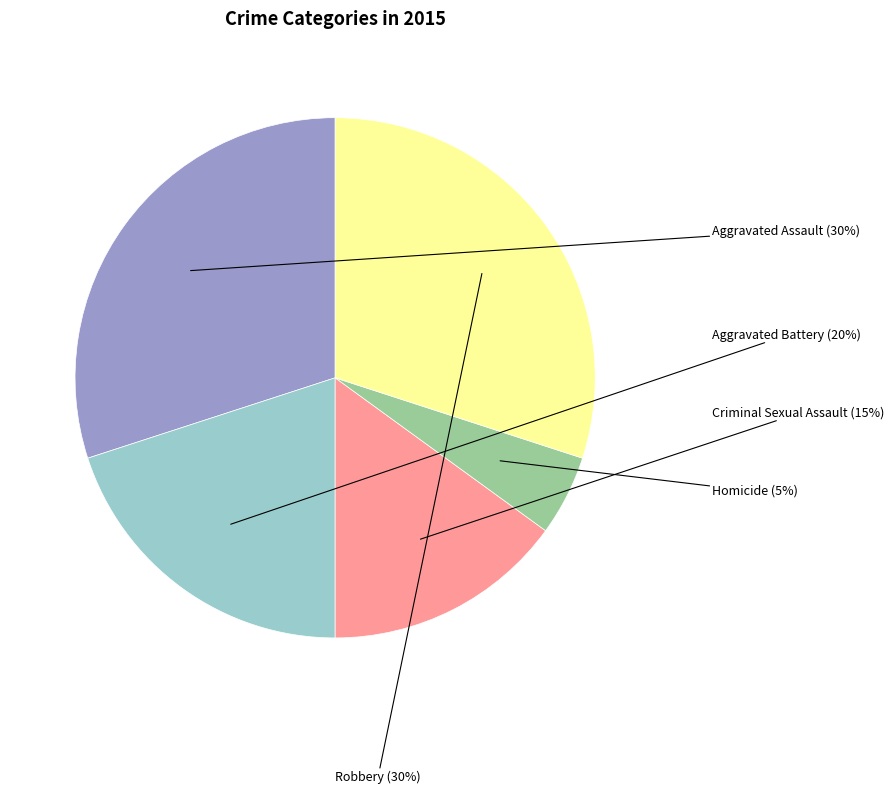

Is Homicide the majority of the pie?

No